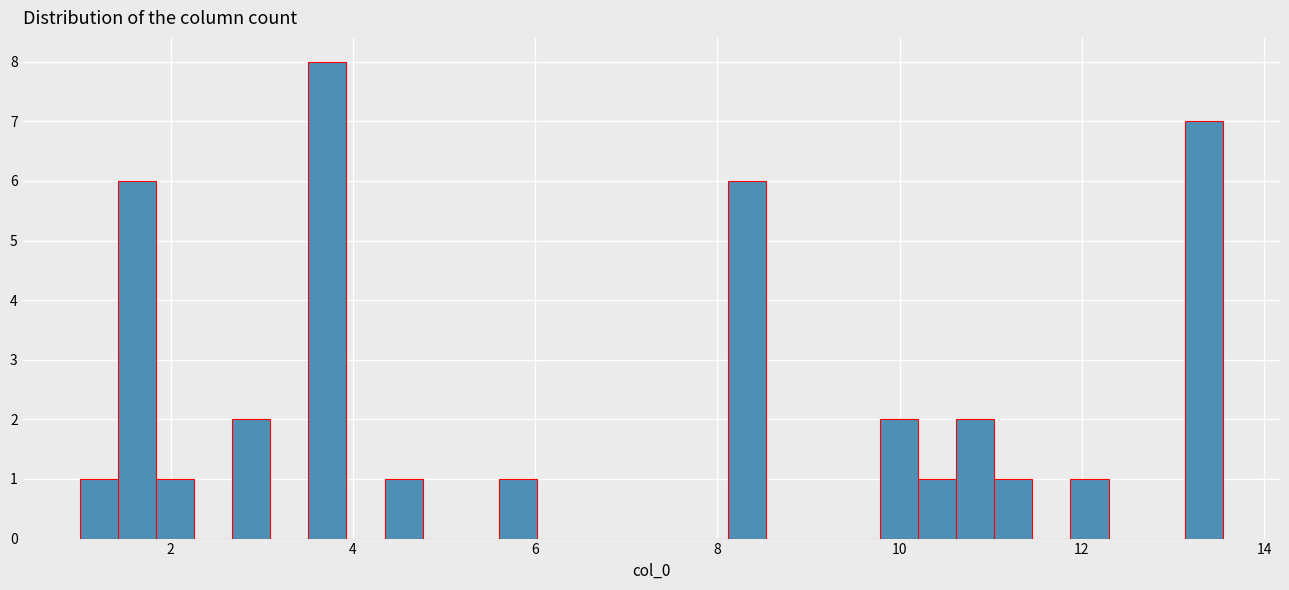

Read against the x-axis, roughly where is the centre of the tallest bar?

3.8